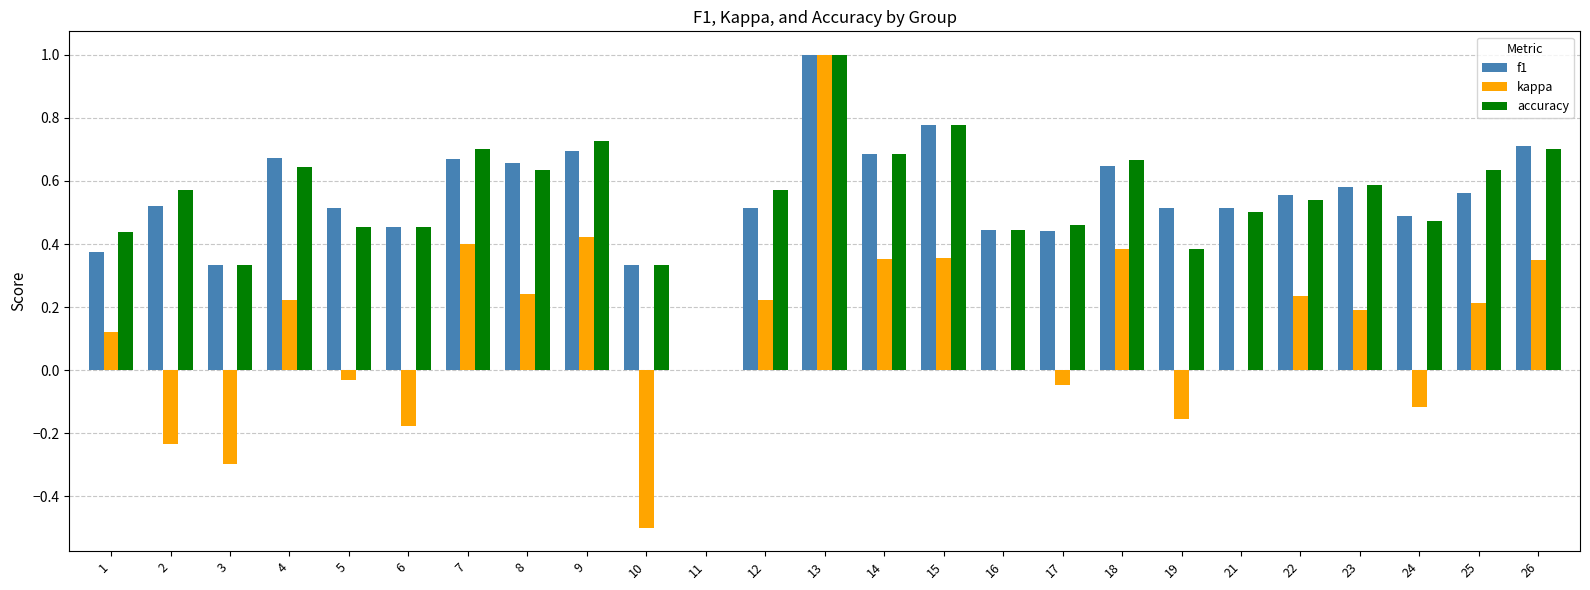

Which series changed the most between 19 and 22?

kappa